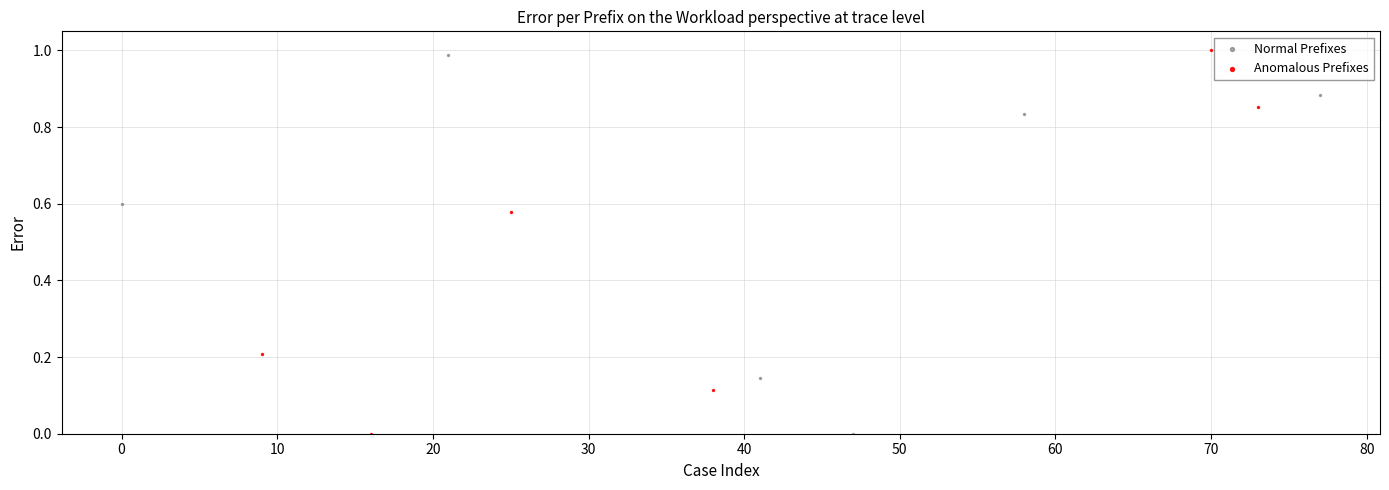

What are all the series names shown in the legend?

Normal Prefixes, Anomalous Prefixes